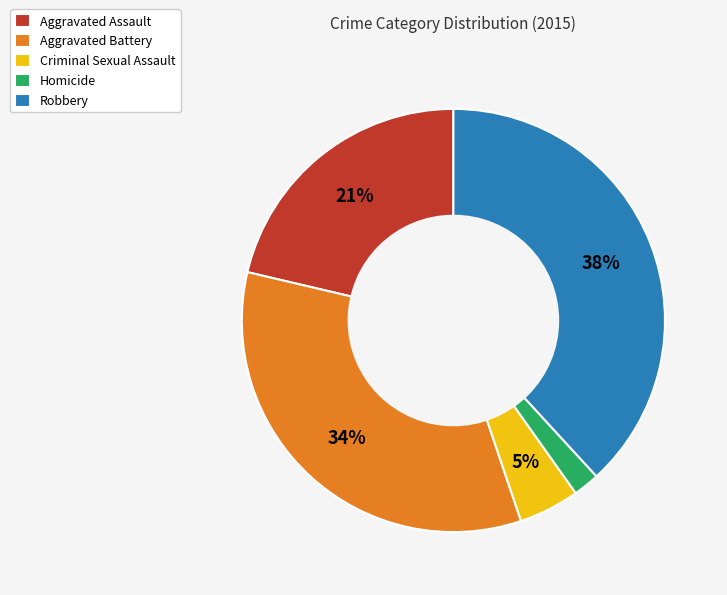

What is the smallest slice in the pie chart?

Homicide